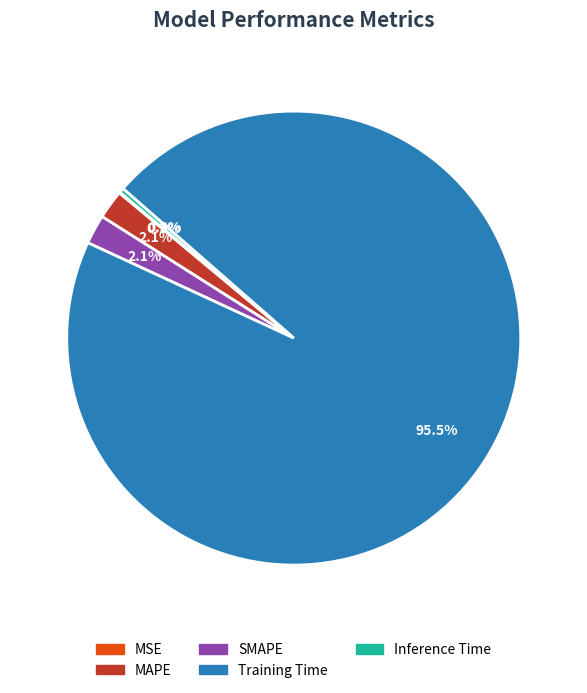

To the nearest percent, what is the average slice percentage?

20%